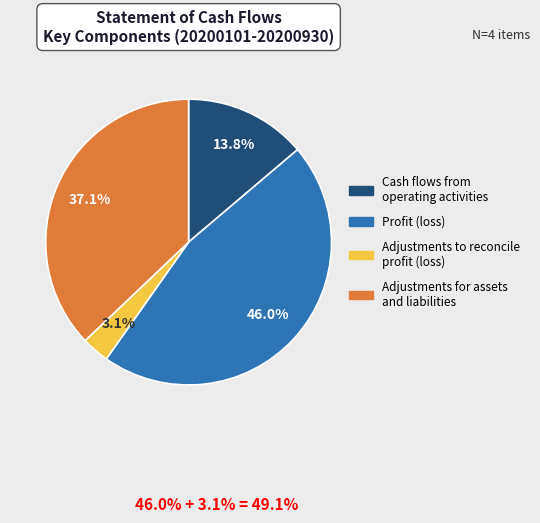

What is the smallest slice in the pie chart?

Adjustments to reconcile profit (loss)